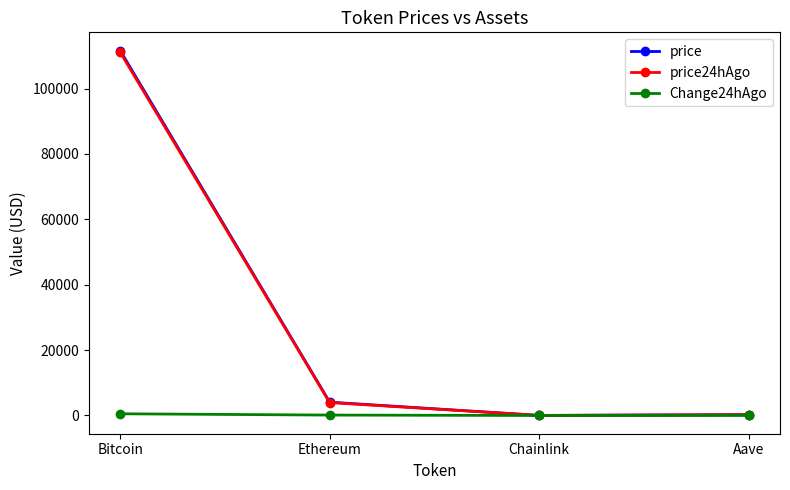

At which label is Change24hAgo closest to 258?

Ethereum